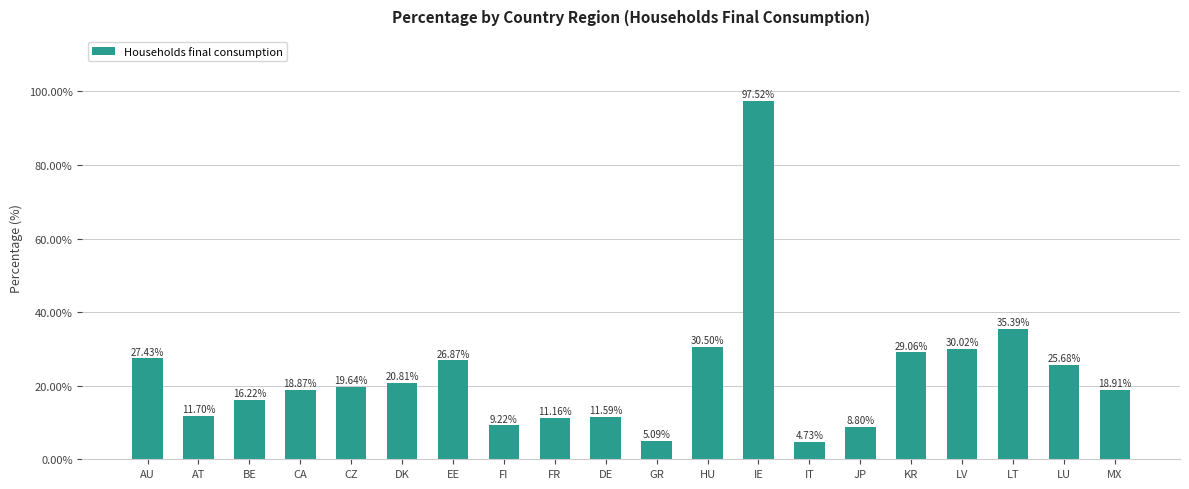

How many bars are there in total?

20